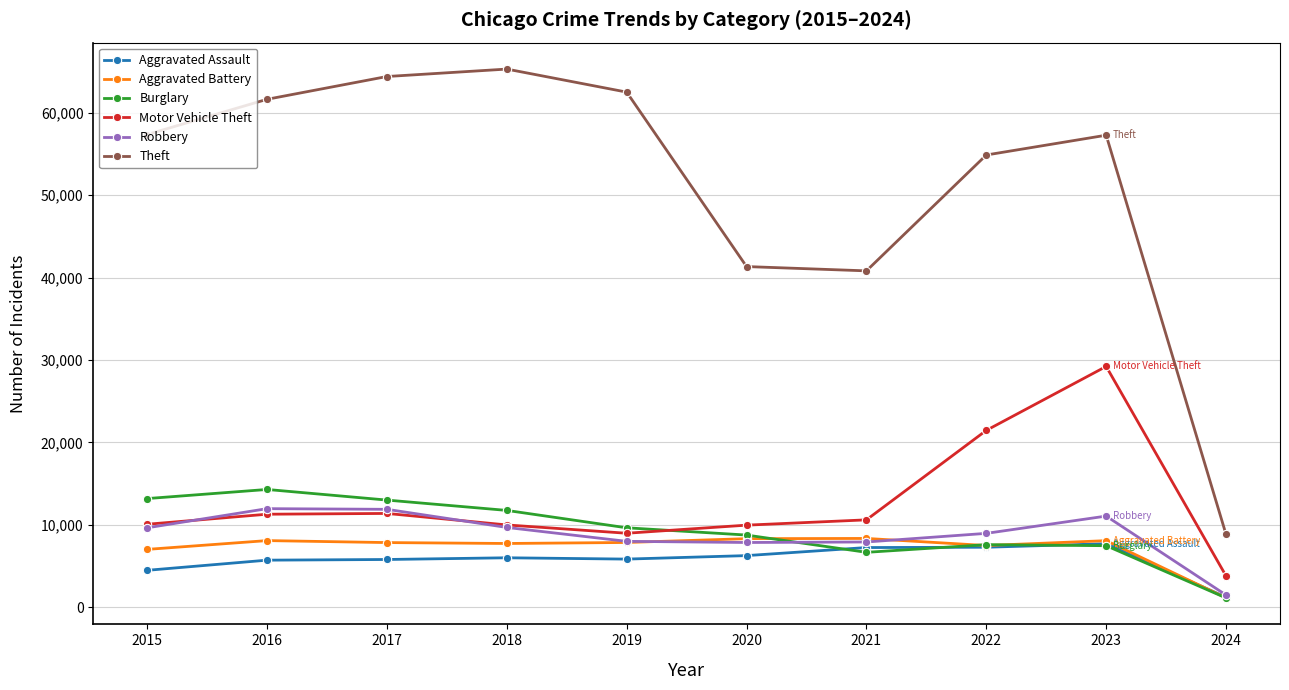

True or false: Aggravated Battery and Theft cross at least once.

False